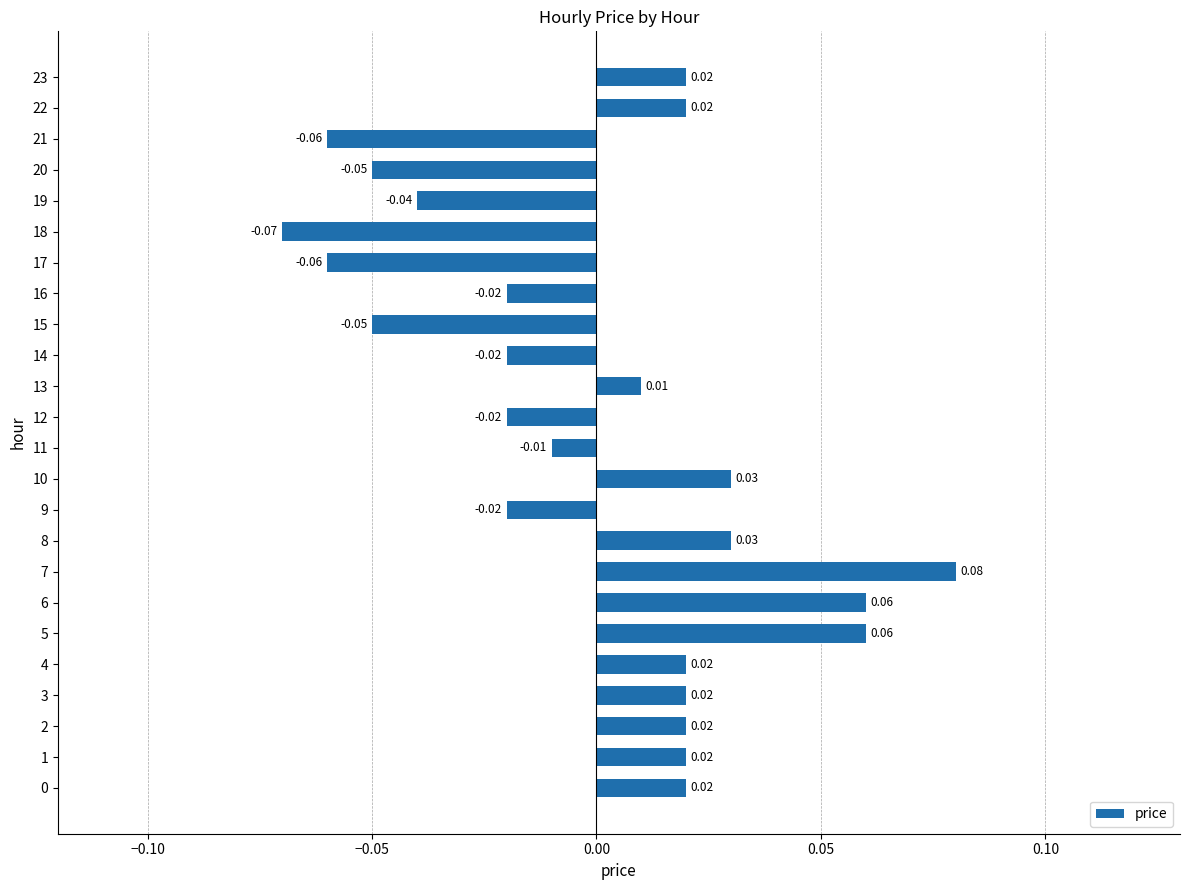

Between 11 and 15, which is larger?

11